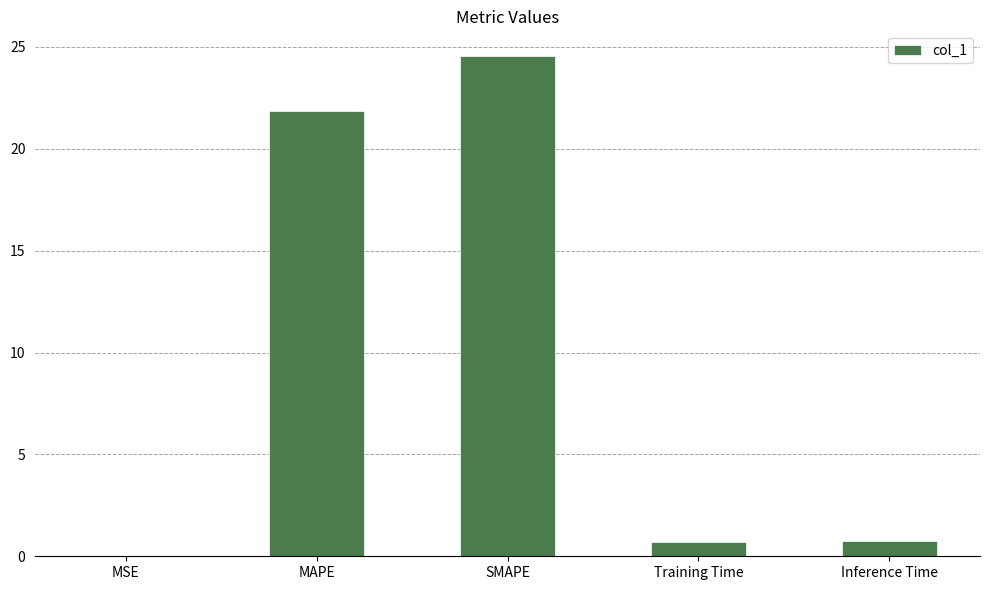

Are the bars horizontal?

No